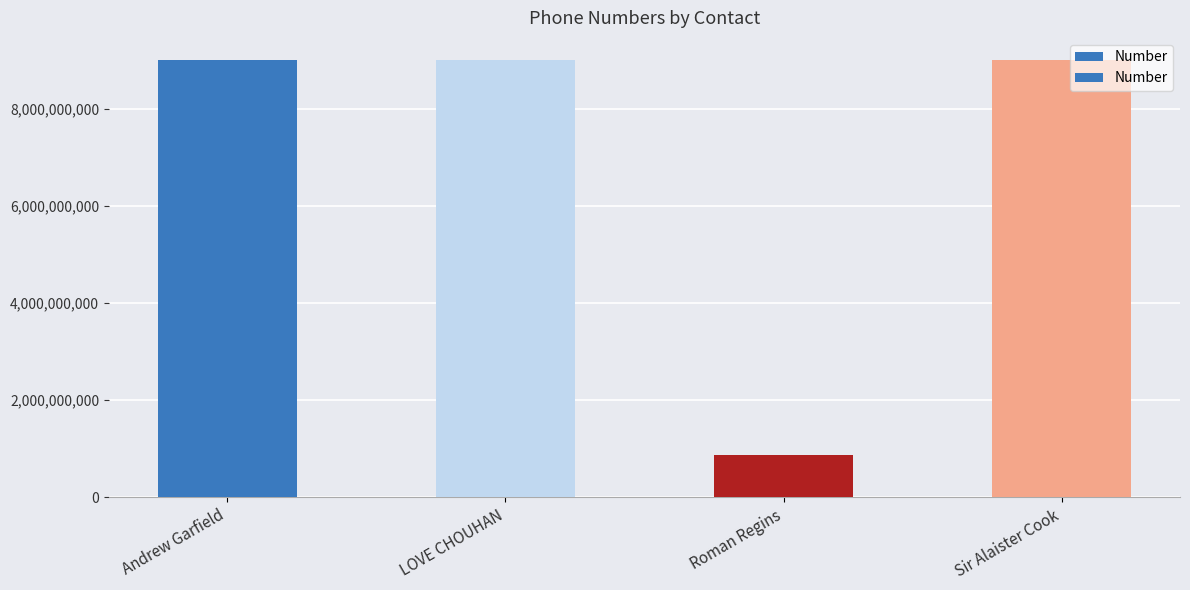

Reading left to right, what are all the values shown in this chart?

9009900668	9009900668	876543756	9009900668